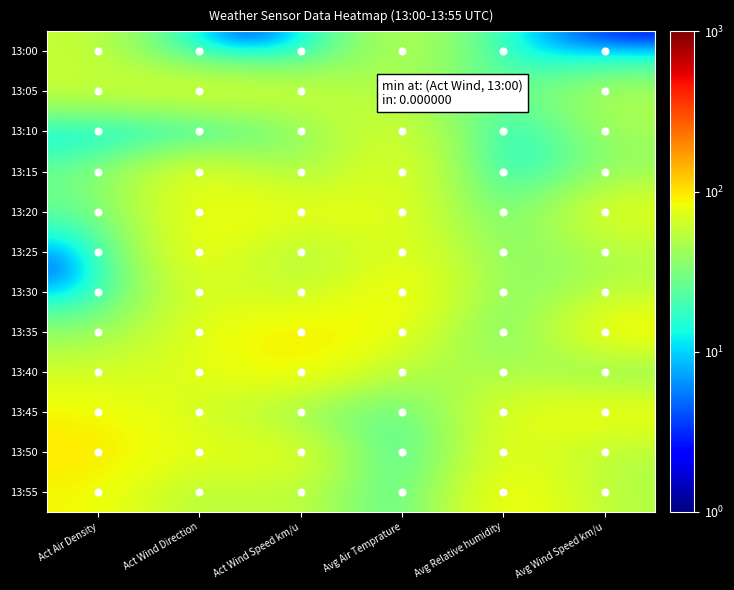

How many data points does each series have?

6